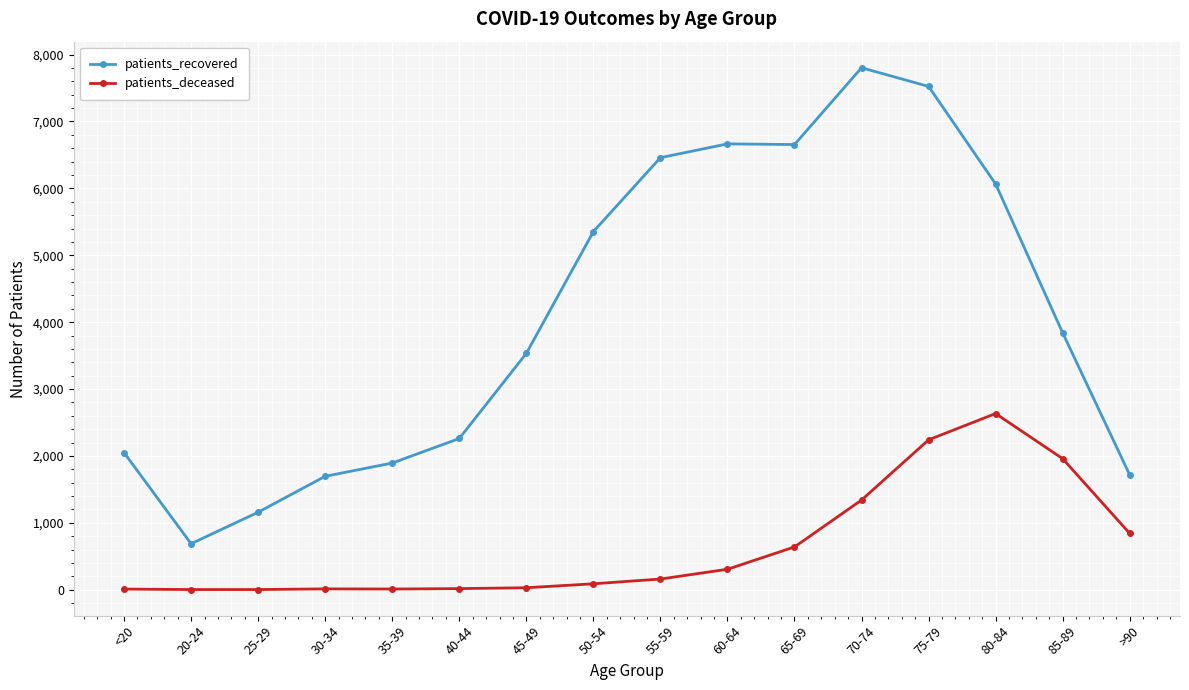

True or false: patients_recovered and patients_deceased intersect in this chart.

False